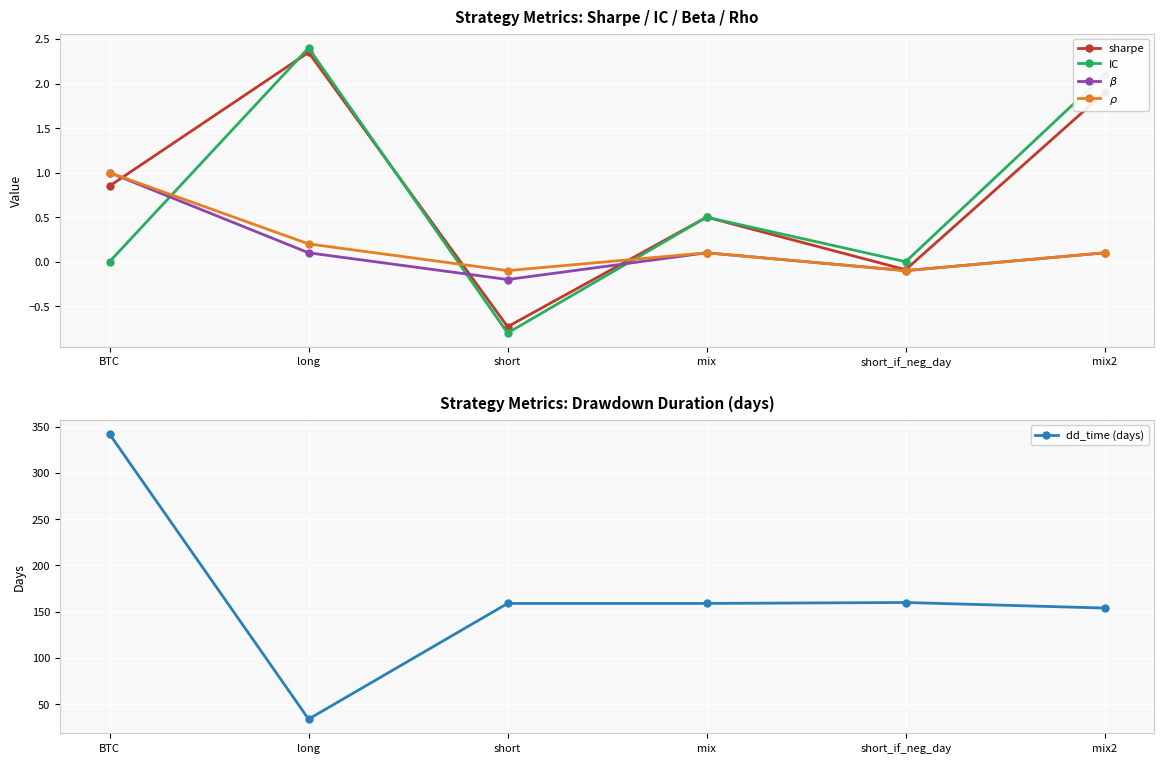

True or false: $\beta$ has more than 1 interior local peaks.

False